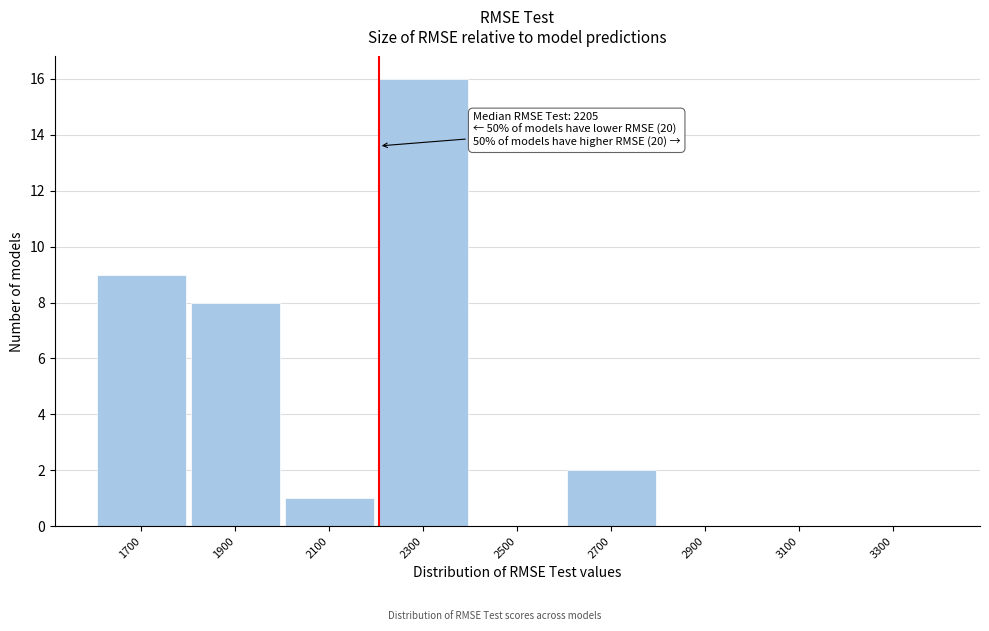

Which range on the x-axis has the tallest bar?

2200 to 2400